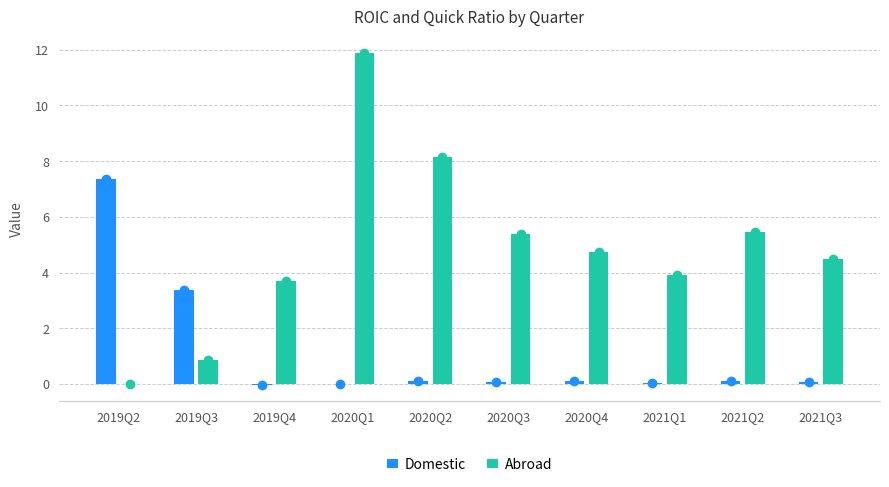

Between 2021Q1 and 2021Q2, which series saw the biggest shift?

Abroad